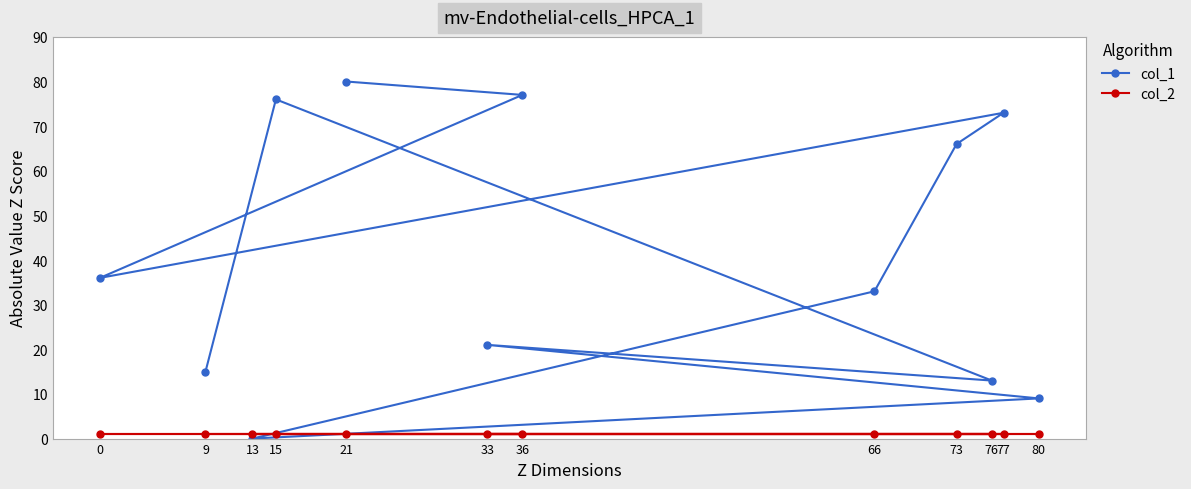

At which category is the sum across all series the highest?

21